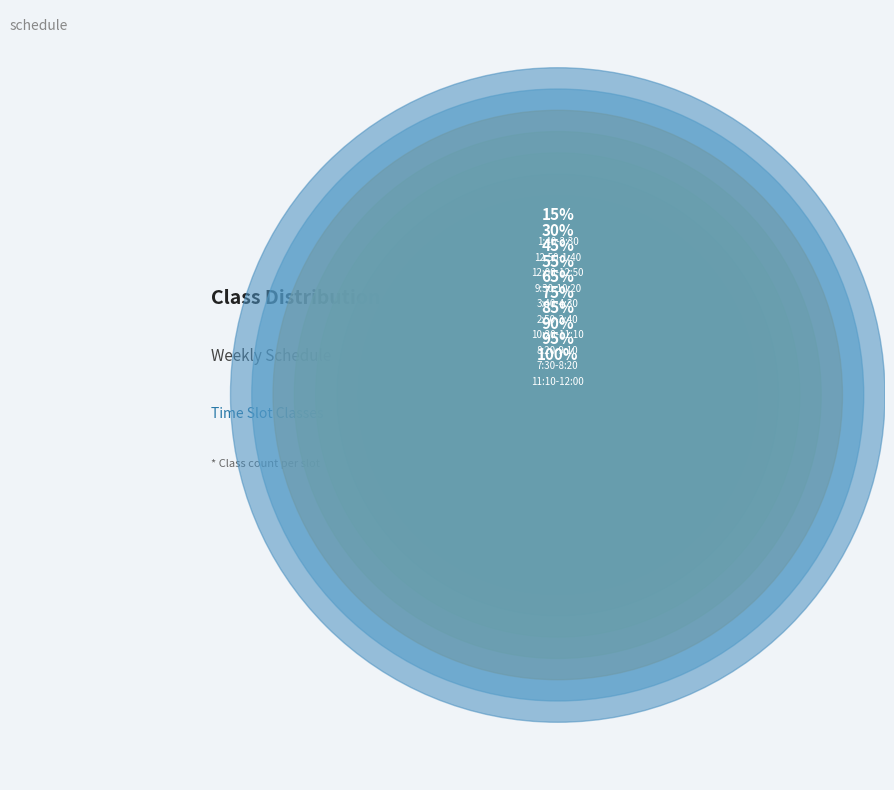

Does 12:50-1:40 account for over 50% of the chart?

No